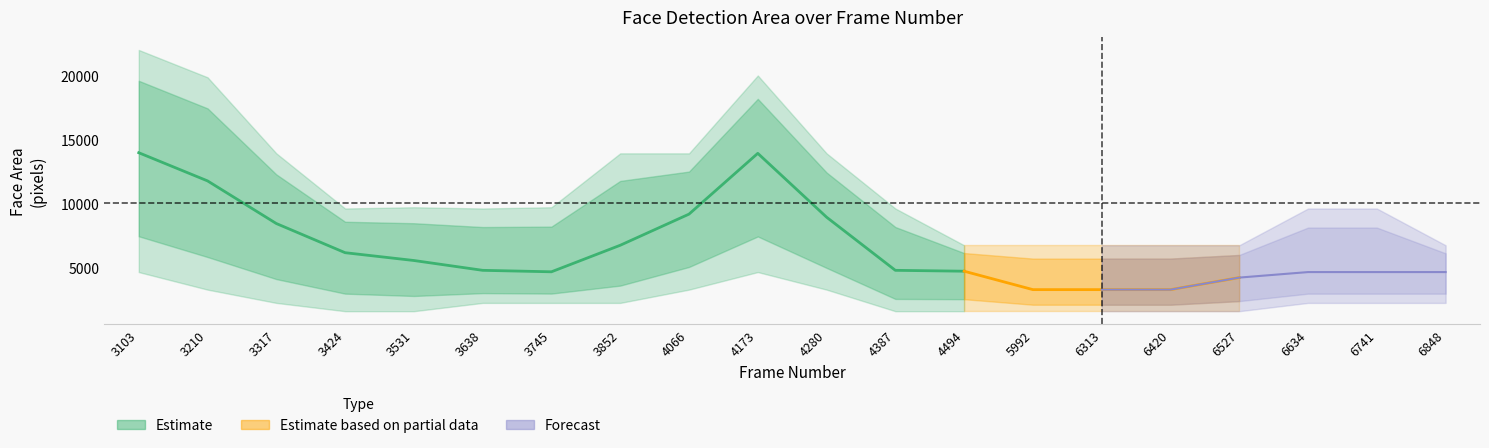

True or false: face_area_lower has more than 0 points higher than both neighbors.

True